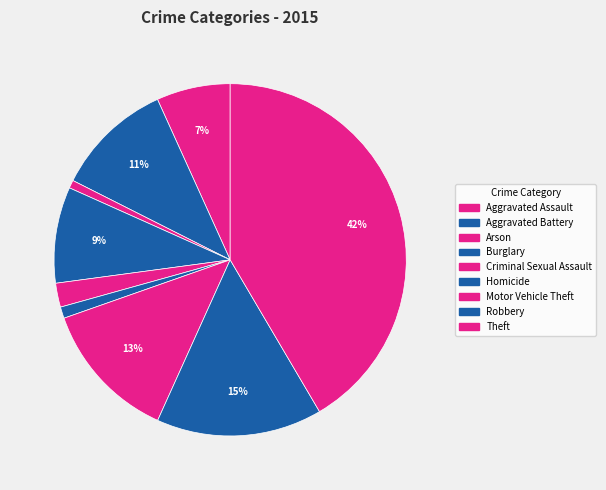

Is it true that Robbery is 6% of the pie?

False